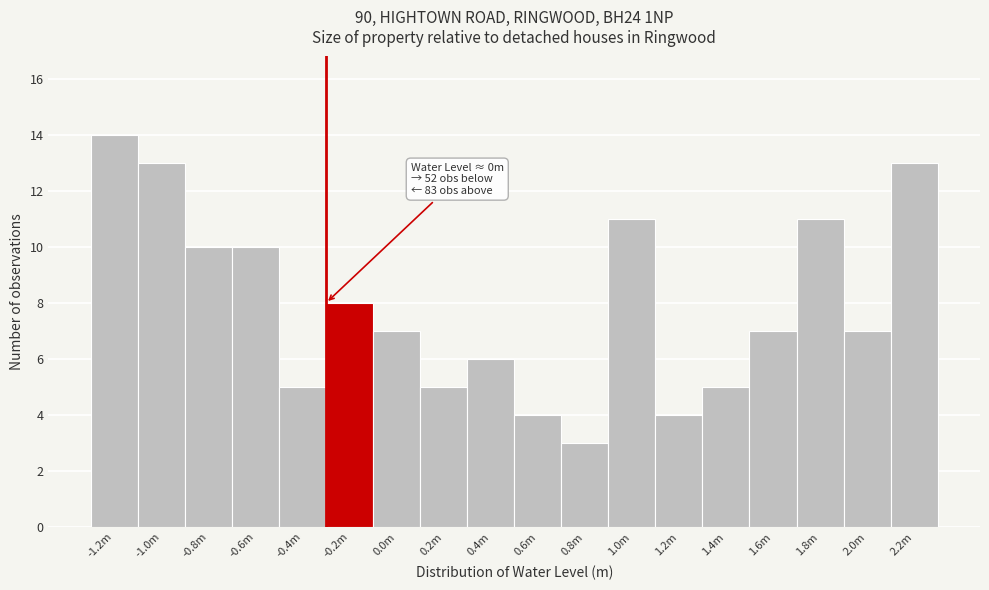

Reading left to right, extract all data points from this chart.

14	13	10	10	5	8	7	5	6	4	3	11	4	5	7	11	7	13